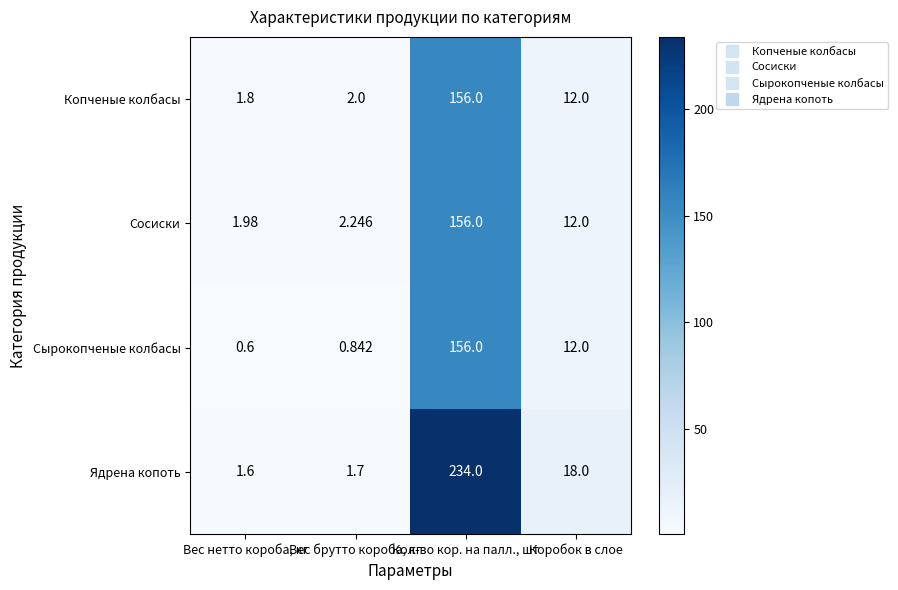

List the labels in order of Сосиски value, smallest first.

Вес нетто короба, кг, Вес брутто короба, кг, Коробок в слое, Кол-во кор. на палл., шт